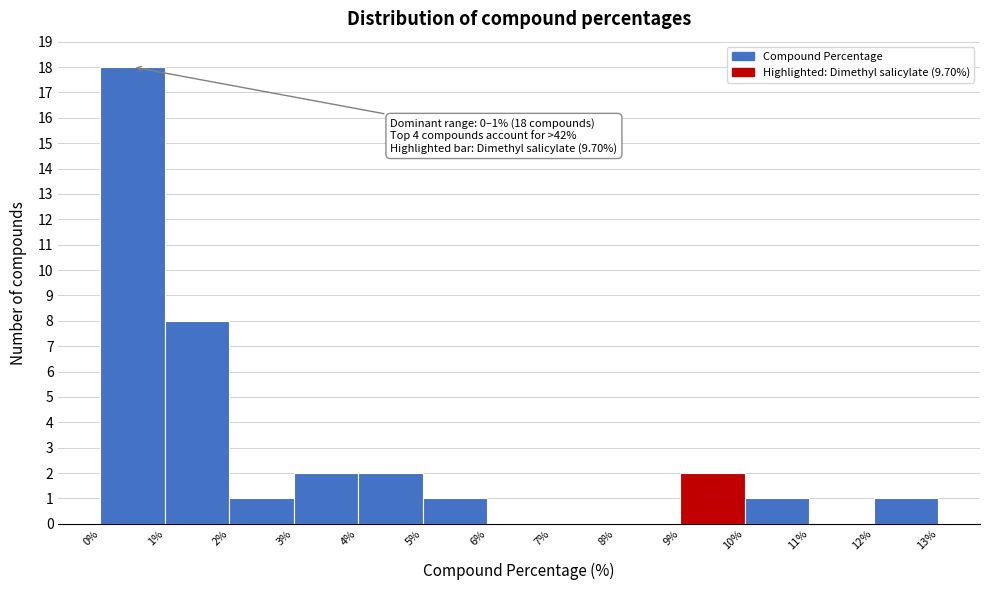

Which range on the x-axis has the tallest bar?

0% to 1%